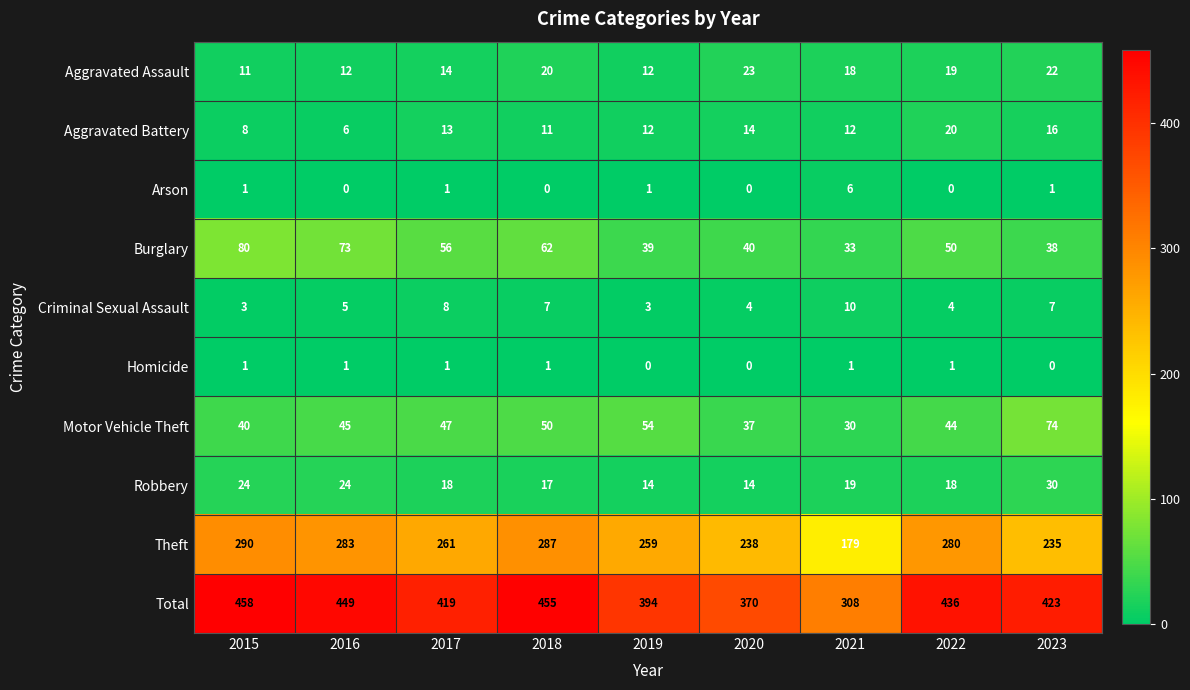

Rank the series at 2023 from highest to lowest value.

Total, Theft, Motor Vehicle Theft, Burglary, Robbery, Aggravated Assault, Aggravated Battery, Criminal Sexual Assault, Arson, Homicide